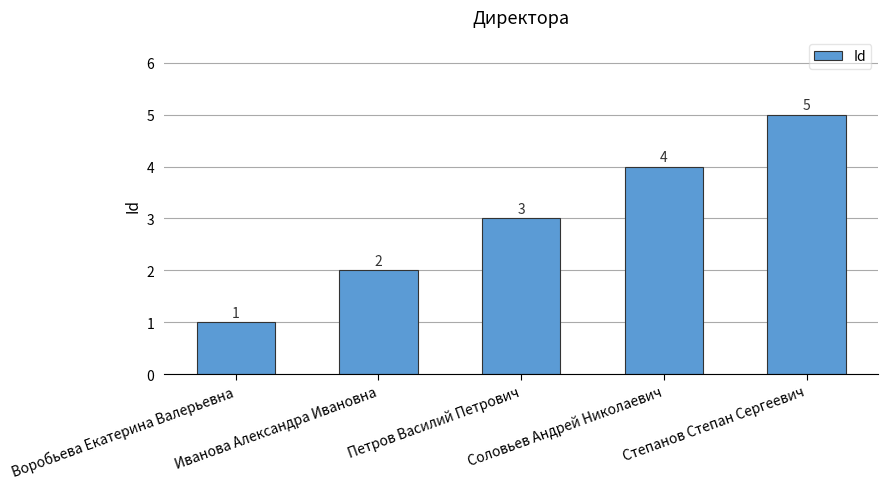

What is the difference between the second highest and minimum values?

3